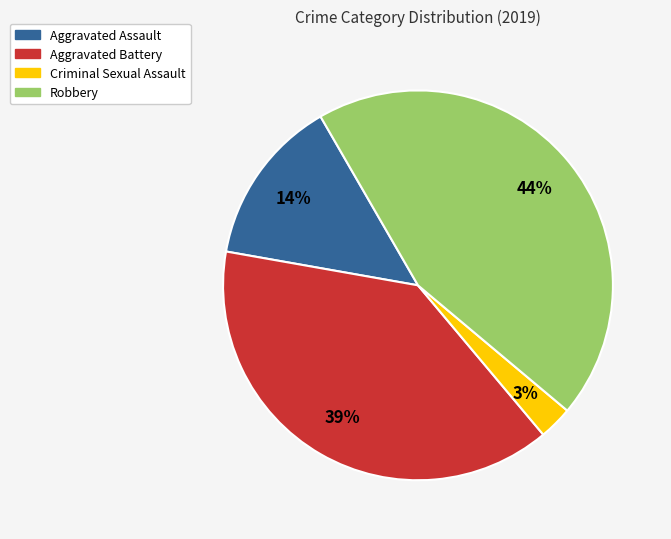

Which slice is the smallest?

Criminal Sexual Assault